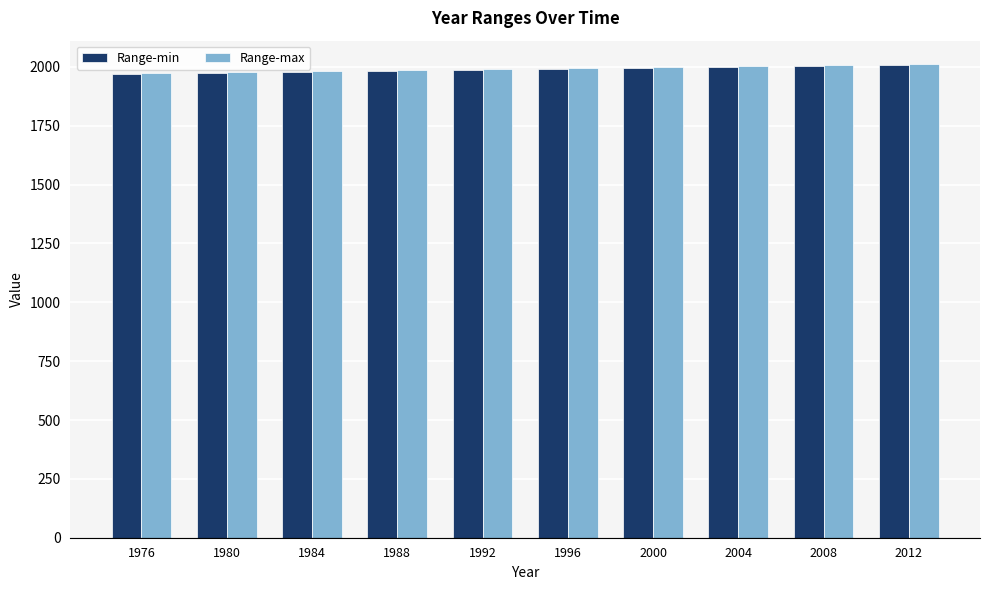

What is the average value of the Range-min series?

1990